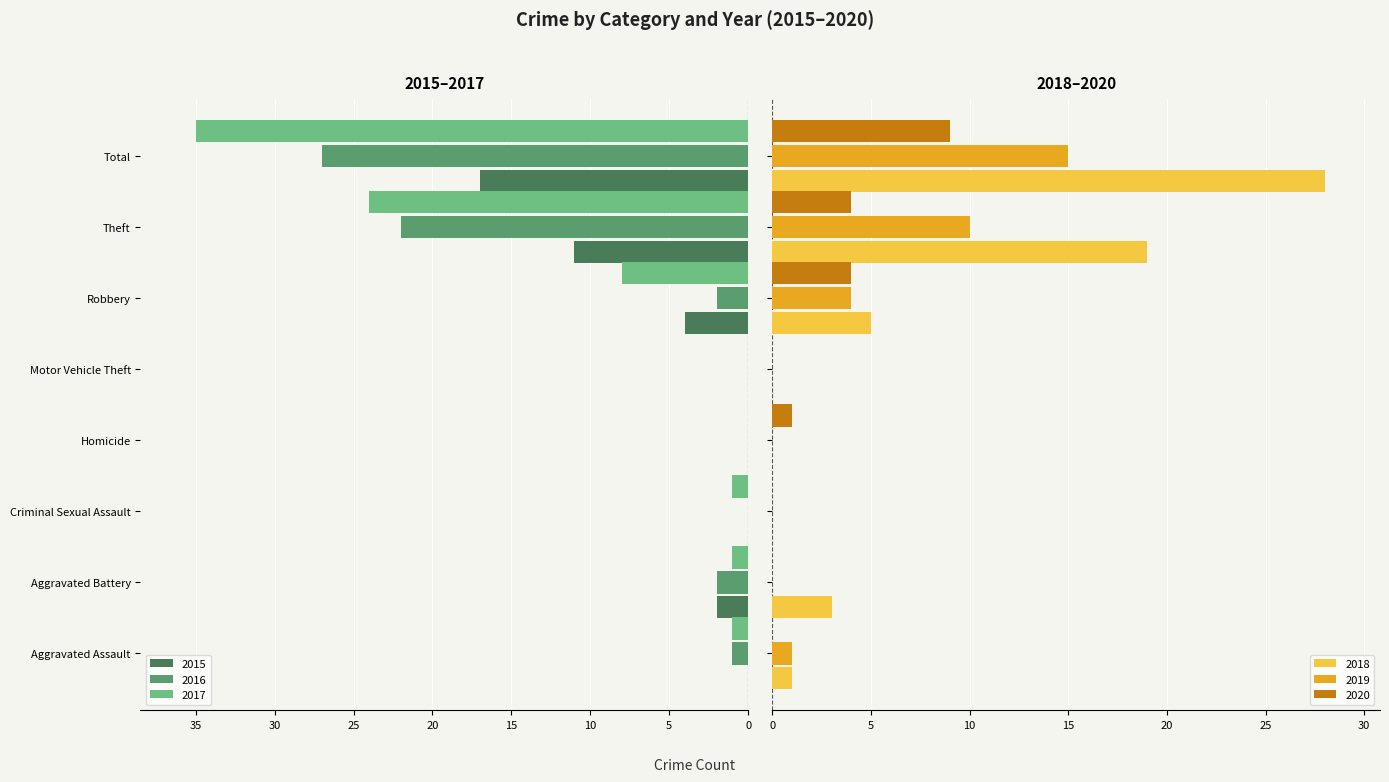

What is the difference between the maximum and second lowest values in the 2018 series?

28